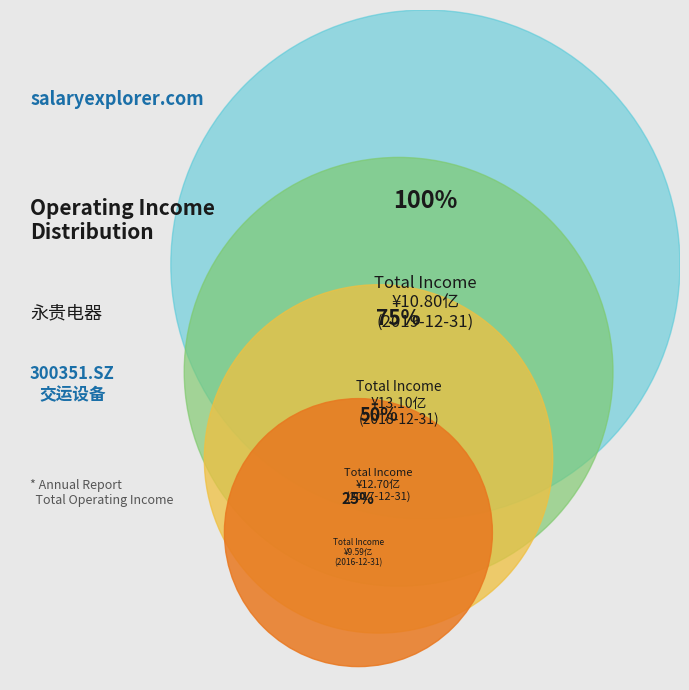

What is the change in value from 2018-12-31 to 2017-12-31?

-39878391.2